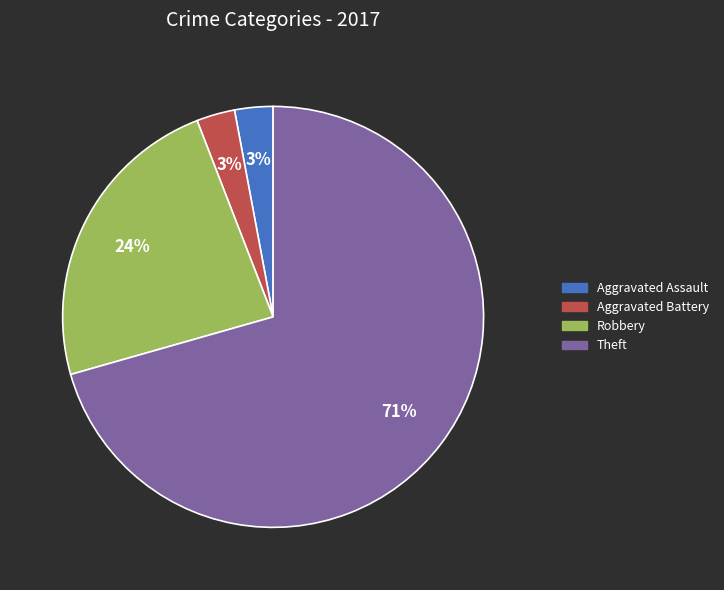

Count the number of slices in the pie.

4